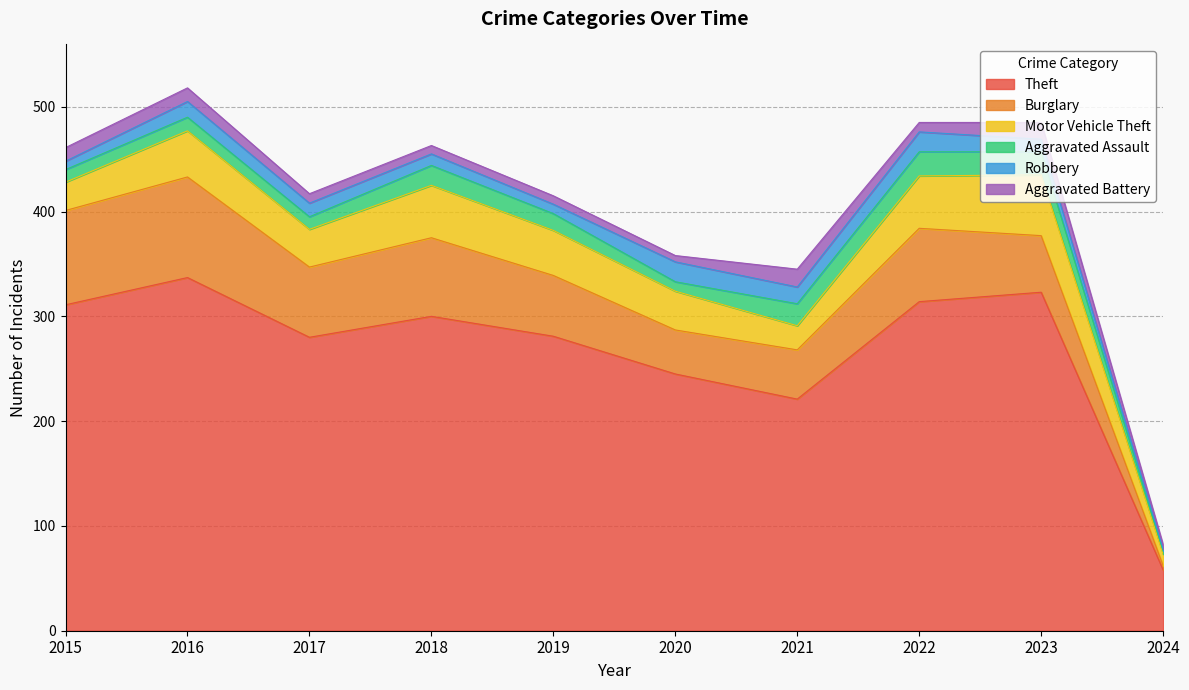

Read the Motor Vehicle Theft value at 2023, to the nearest 10.

60